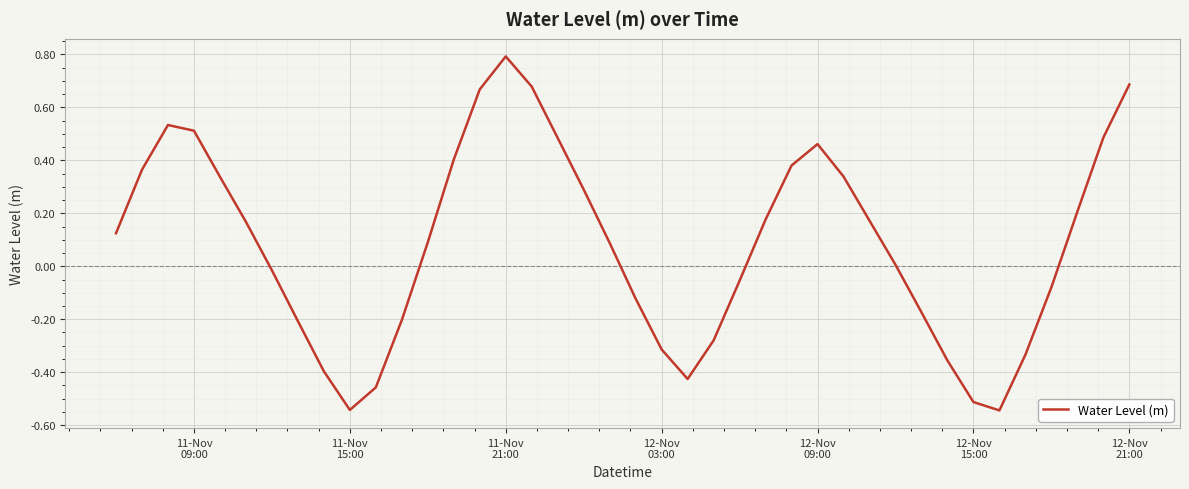

What is the difference between the maximum and minimum values?

1.3